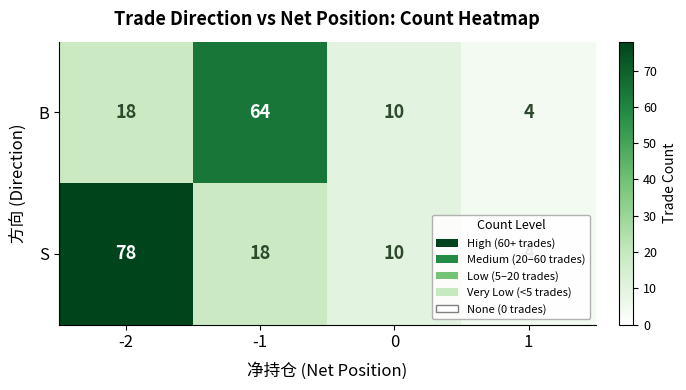

The B series shows 1 at 1. True or false?

False